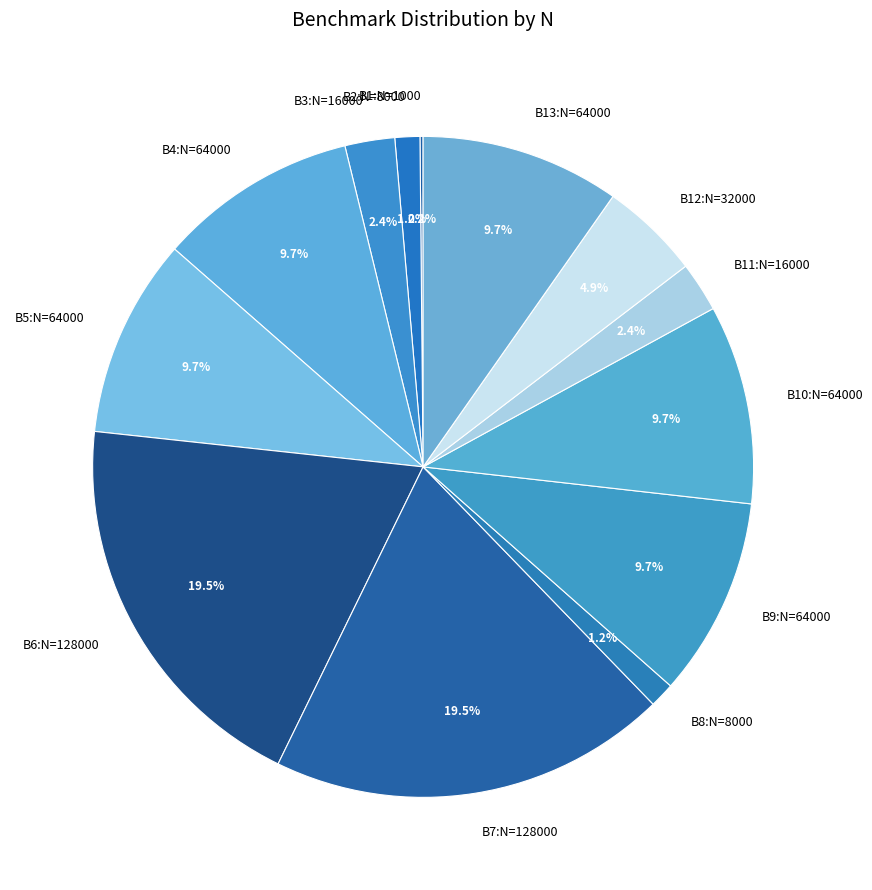

What percentage is NOT represented by B11:N=16000?

97.6%